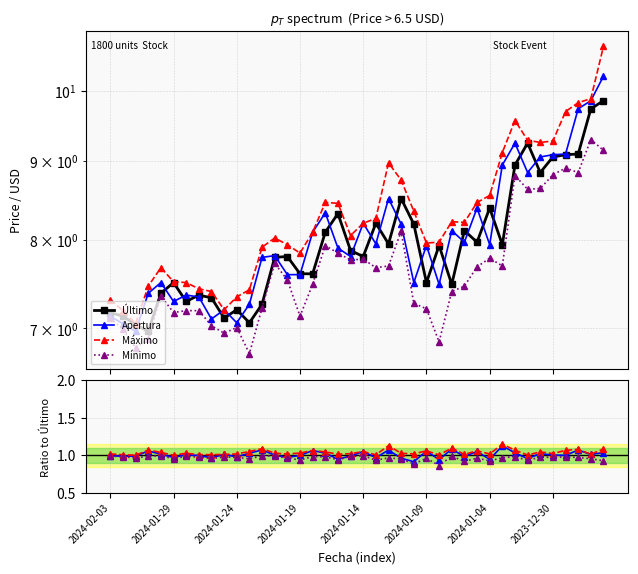

True or false: Máximo and Mínimo cross at least once.

False